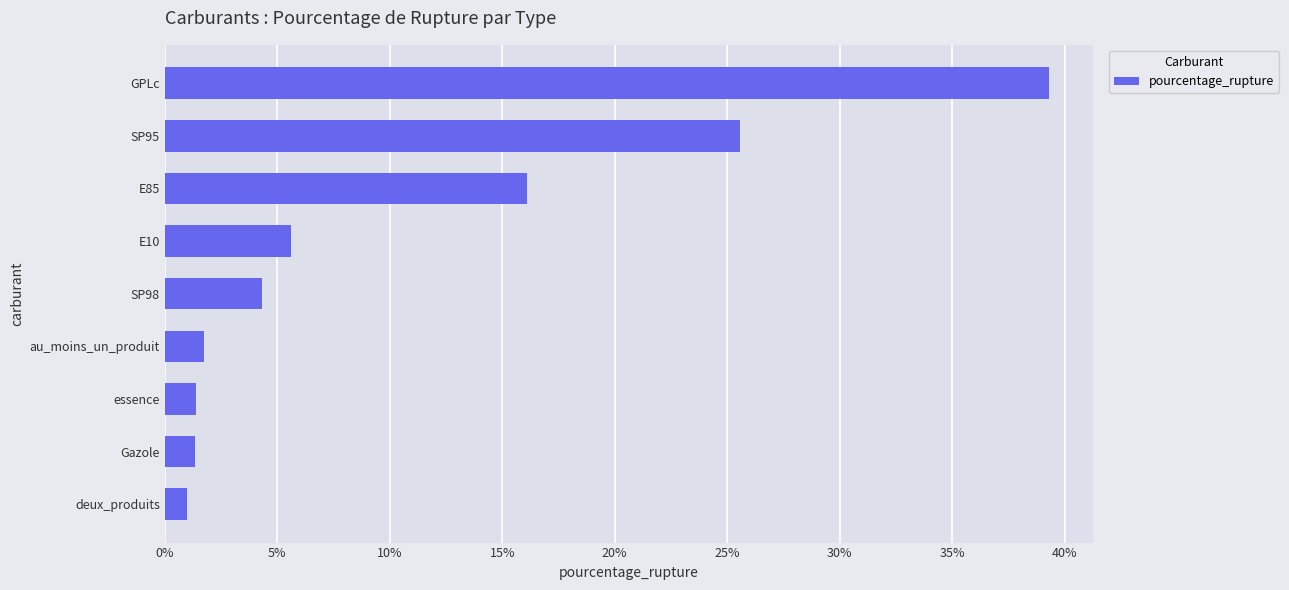

True or false: the data shows 39.3 at GPLc.

True